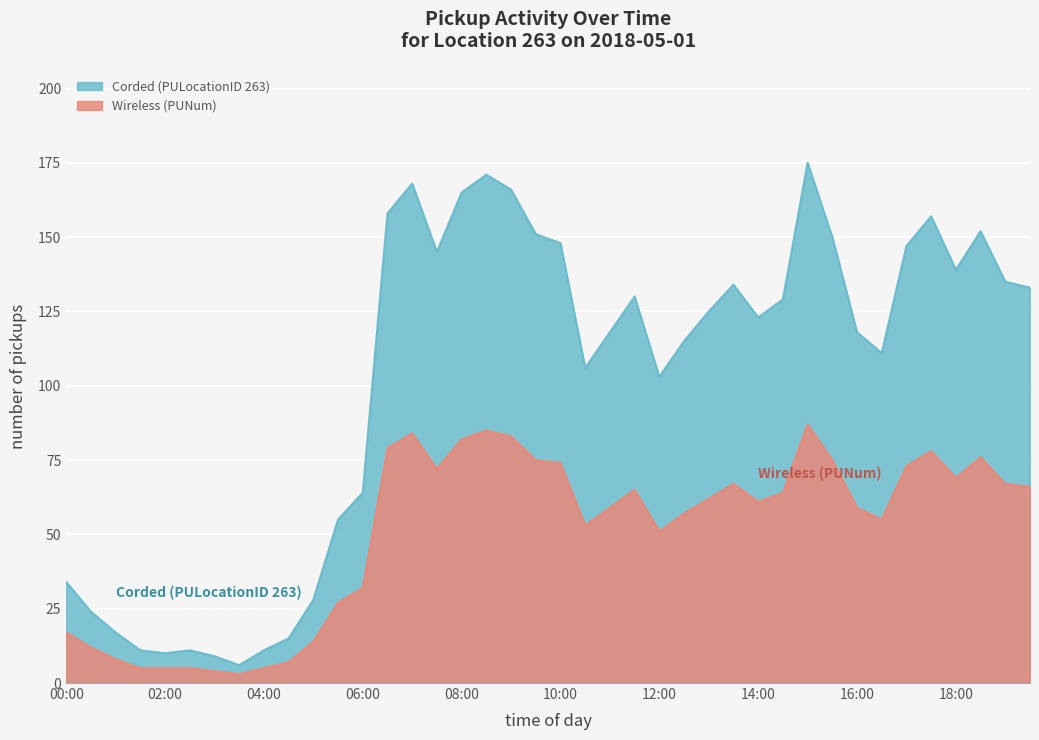

True or false: Corded (PULocationID 263) and Wireless (PUNum) intersect in this chart.

False